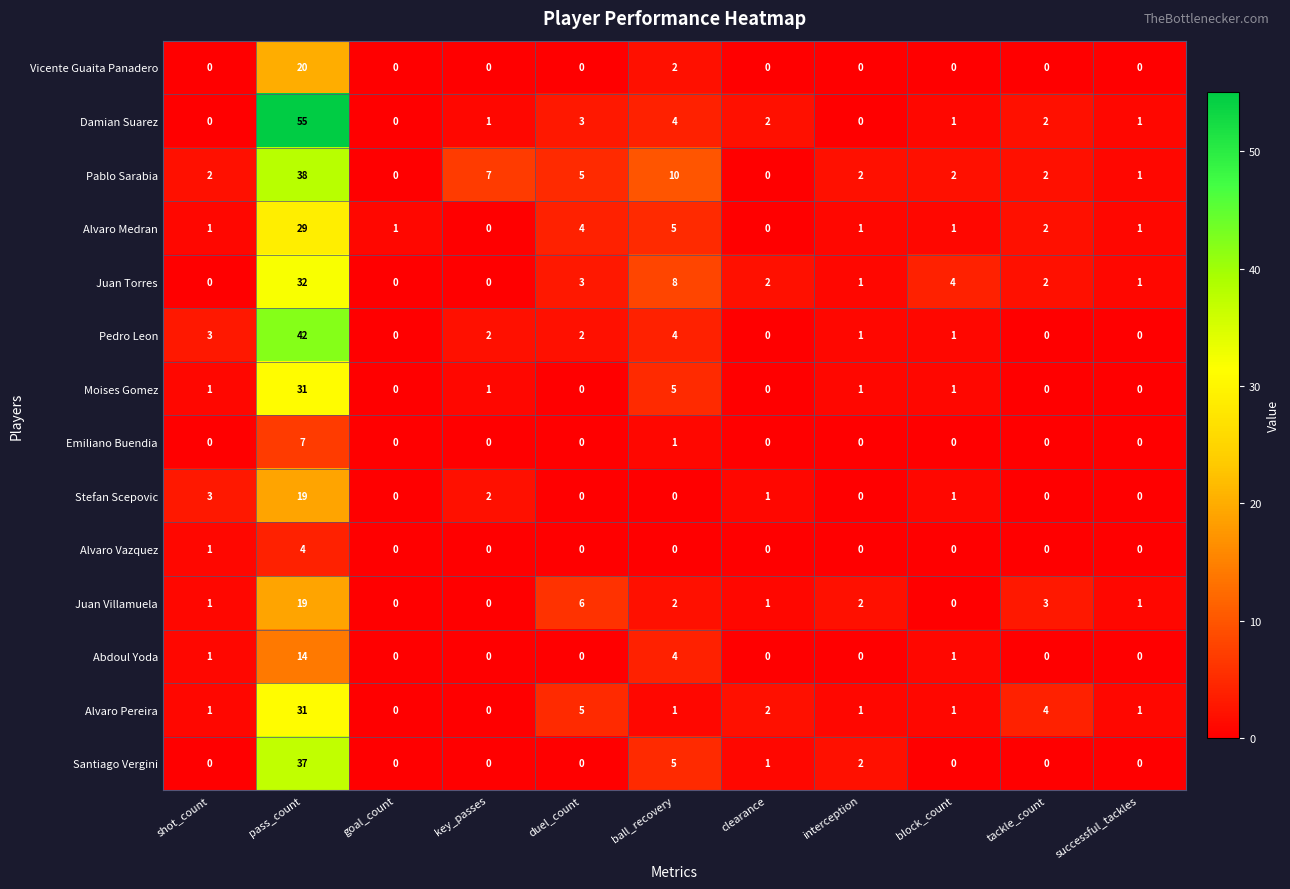

Which series has the largest range (max minus min)?

Damian Suarez